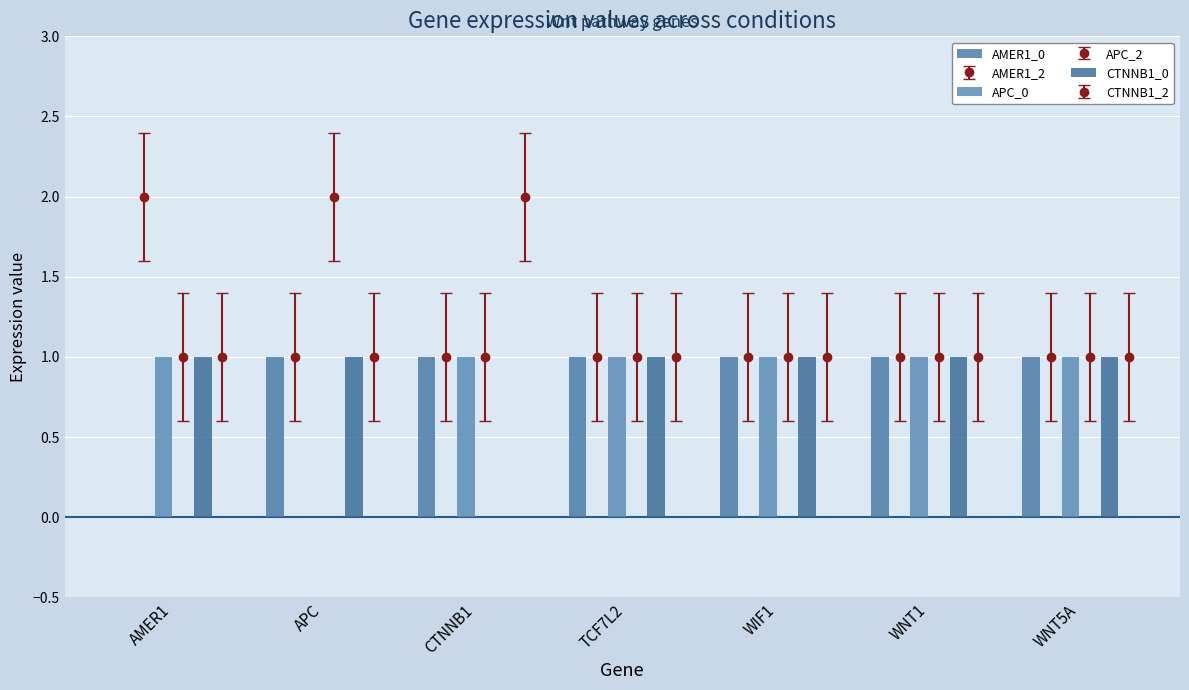

The AMER1_0 series shows 1 at APC. True or false?

True